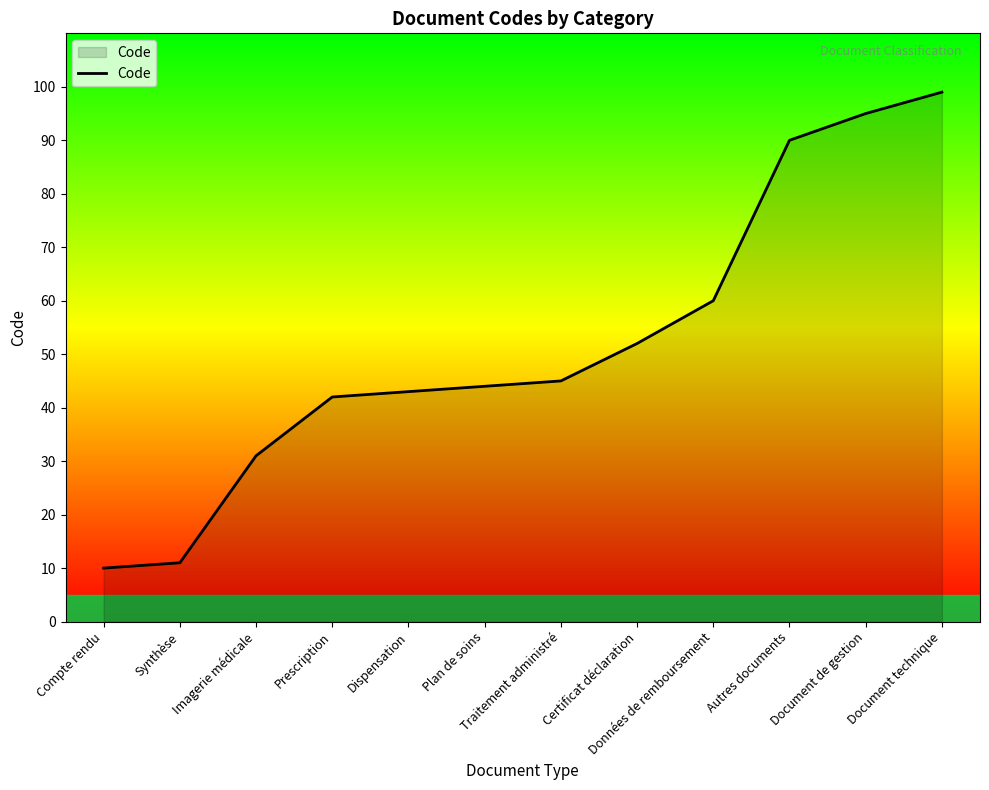

What is the sum of the values at Données de remboursement and Prescription?

102